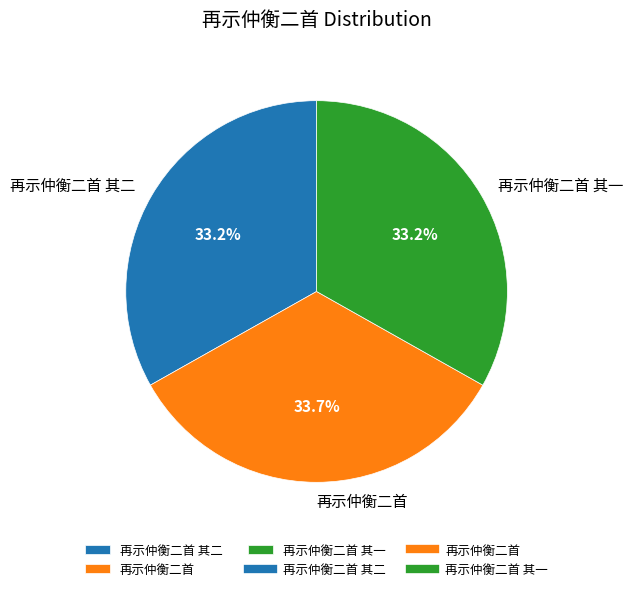

To the nearest percent, what is the combined percentage of 再示仲衡二首 其一 and 再示仲衡二首 其二?

66%